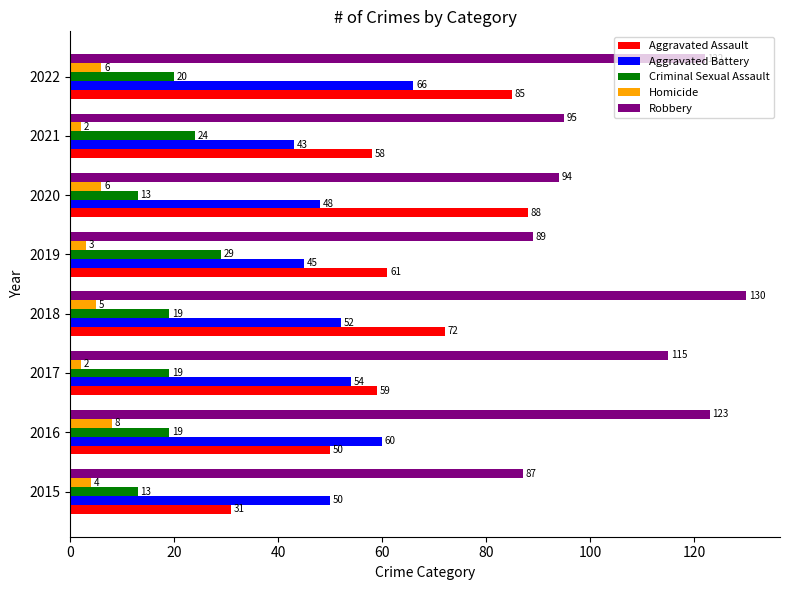

Which series has the largest range (max minus min)?

Aggravated Assault